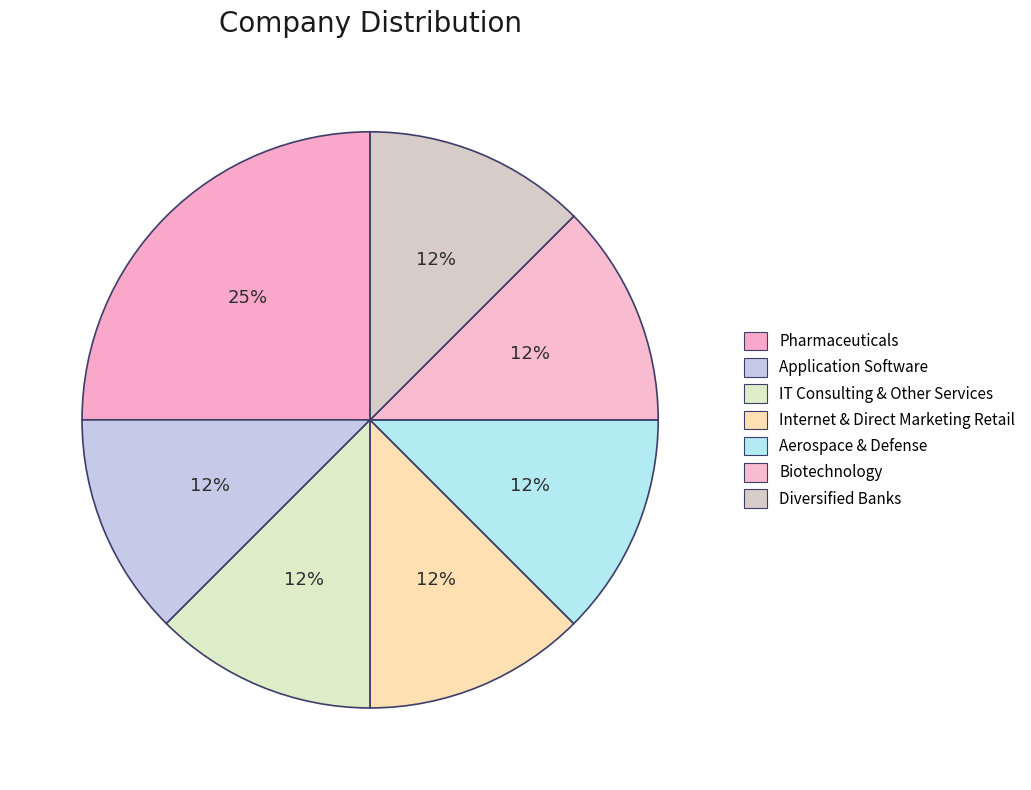

Does any single category account for the majority?

No